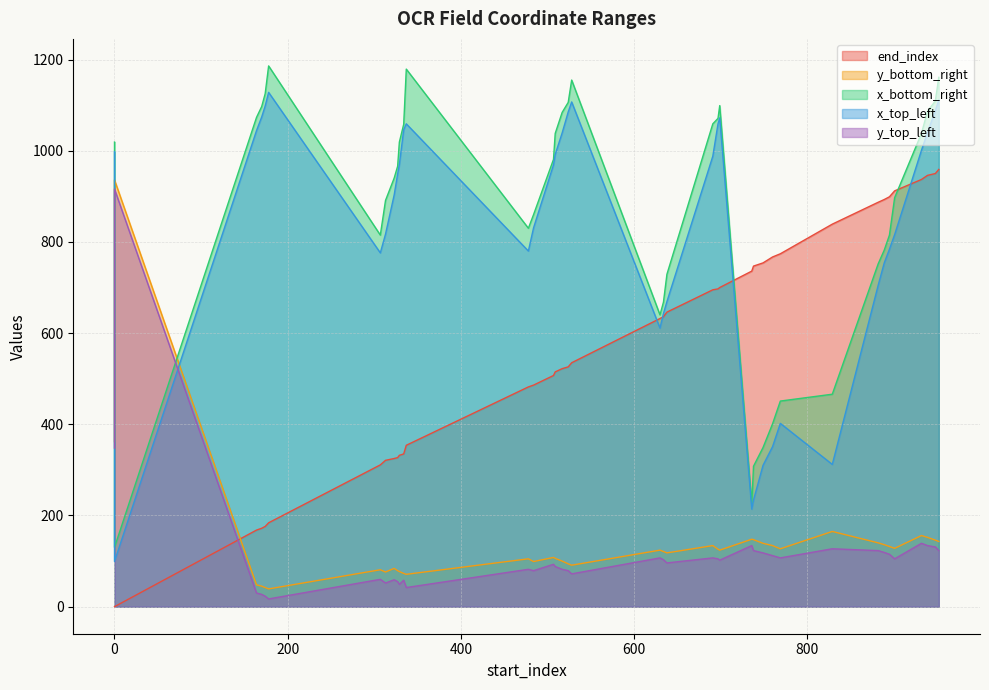

What is the maximum value for end_index?

959